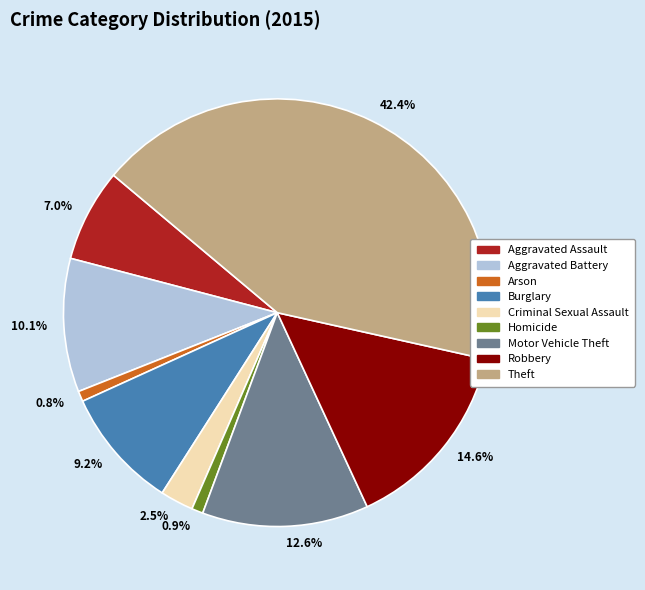

True or false: Criminal Sexual Assault accounts for 13% of the total.

False